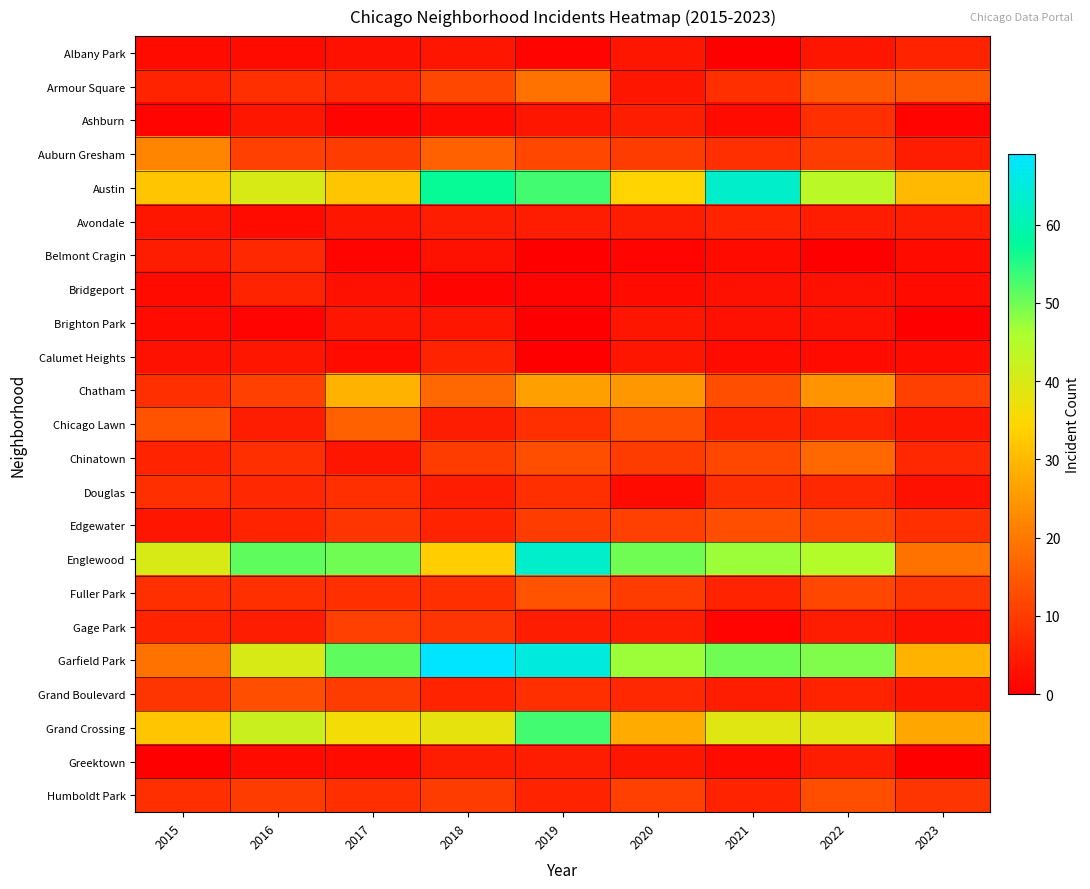

At which category is the sum across all series the highest?

2019